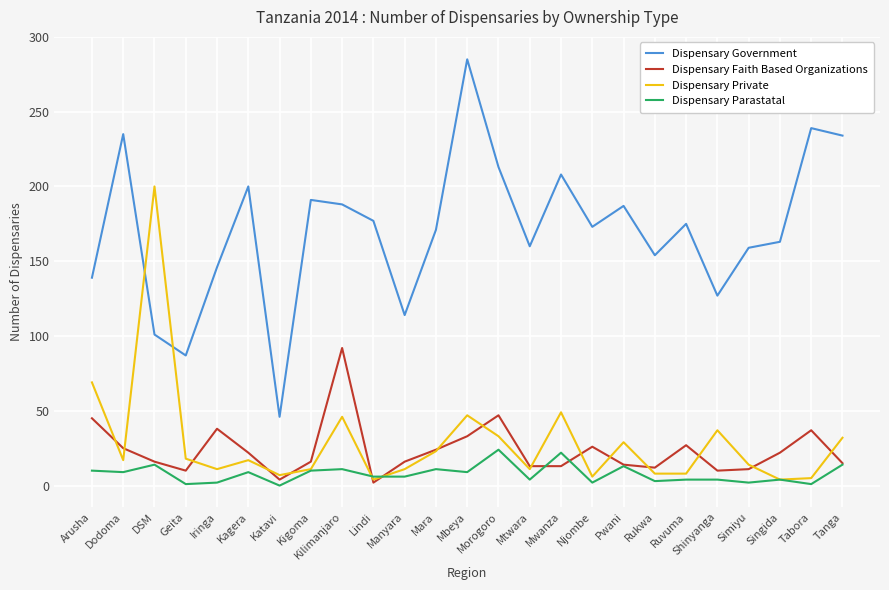

True or false: Dispensary Government has a value of 191 at Kigoma.

True